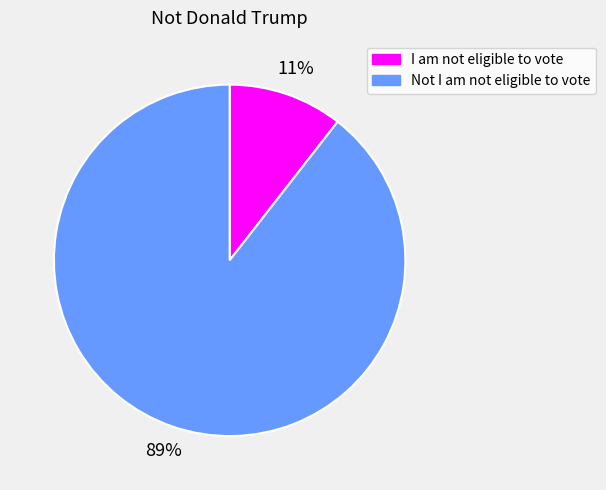

What is the largest slice in the pie chart?

Not I am not eligible to vote